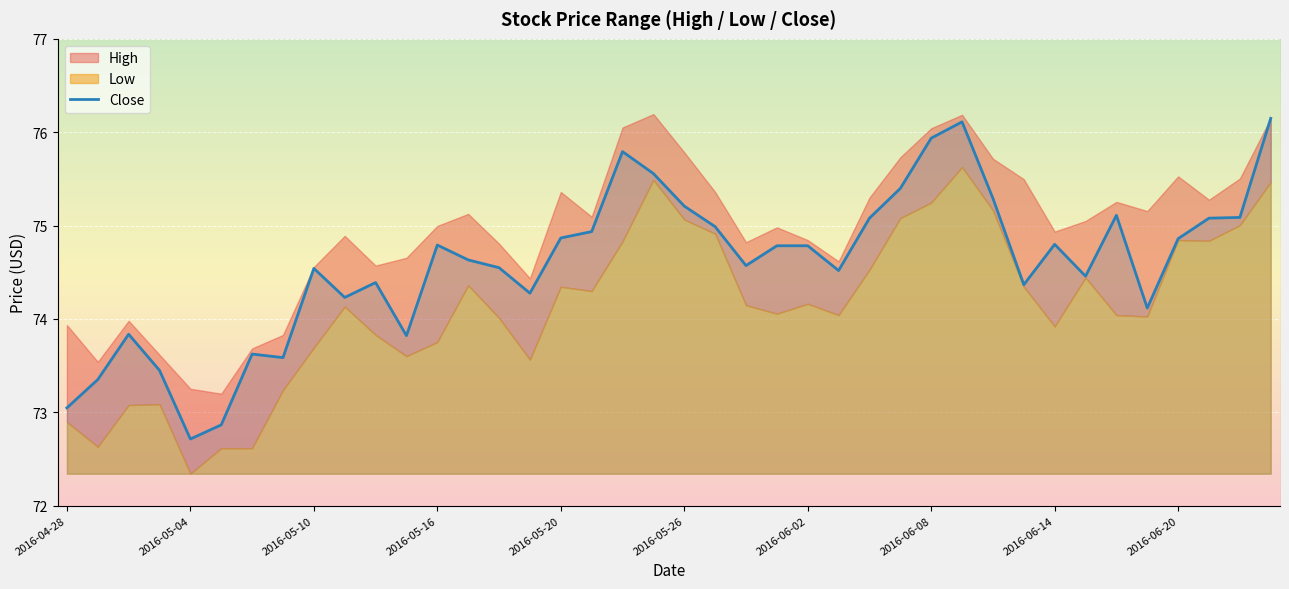

At which label does Close reach its minimum?

2016-05-04